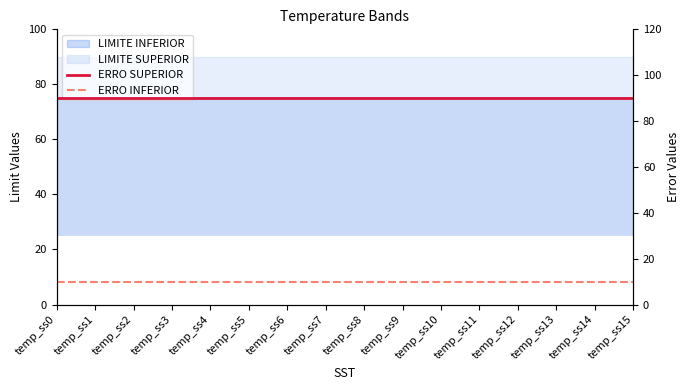

Reading left to right, extract all data points from this chart.

ERRO SUPERIOR: temp_ss0=90	temp_ss1=90	temp_ss2=90	temp_ss3=90	temp_ss4=90	temp_ss5=90	temp_ss6=90	temp_ss7=90	temp_ss8=90	temp_ss9=90	temp_ss10=90	temp_ss11=90	temp_ss12=90	temp_ss13=90	temp_ss14=90	temp_ss15=90
ERRO INFERIOR: temp_ss0=10	temp_ss1=10	temp_ss2=10	temp_ss3=10	temp_ss4=10	temp_ss5=10	temp_ss6=10	temp_ss7=10	temp_ss8=10	temp_ss9=10	temp_ss10=10	temp_ss11=10	temp_ss12=10	temp_ss13=10	temp_ss14=10	temp_ss15=10